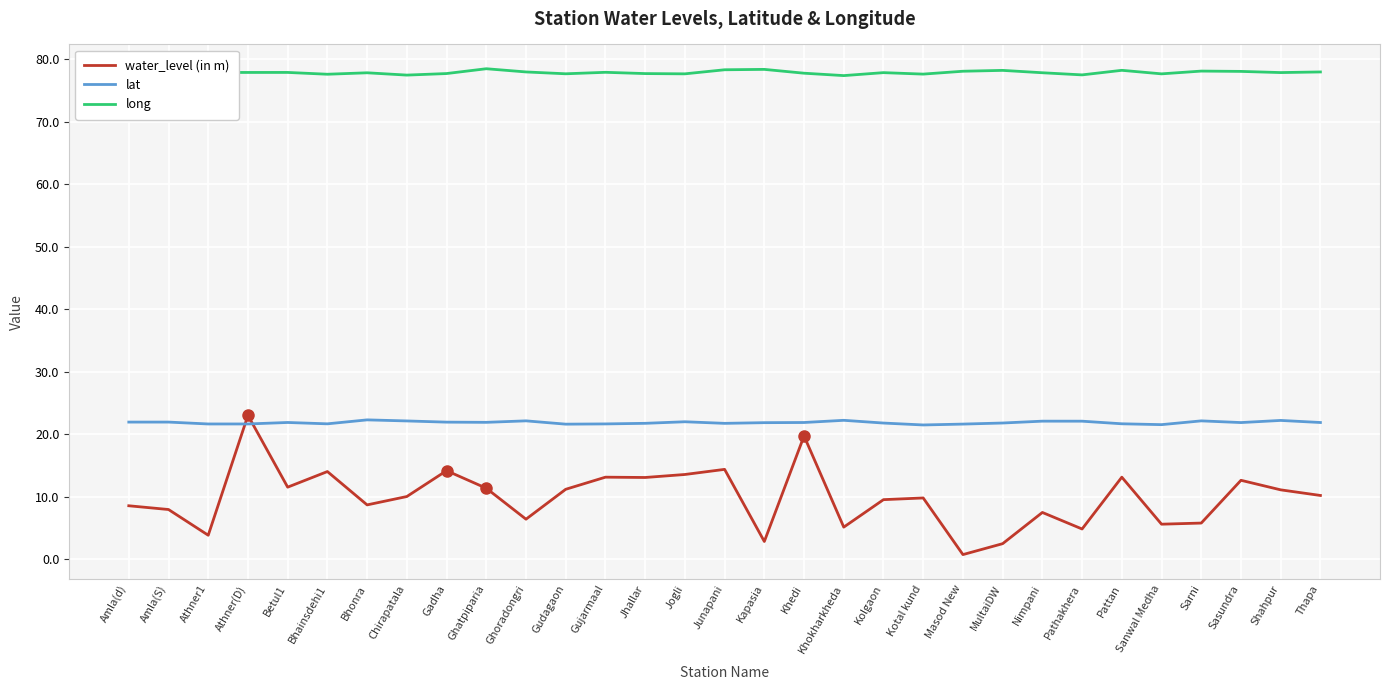

Read the long value at Nimpani.

77.9